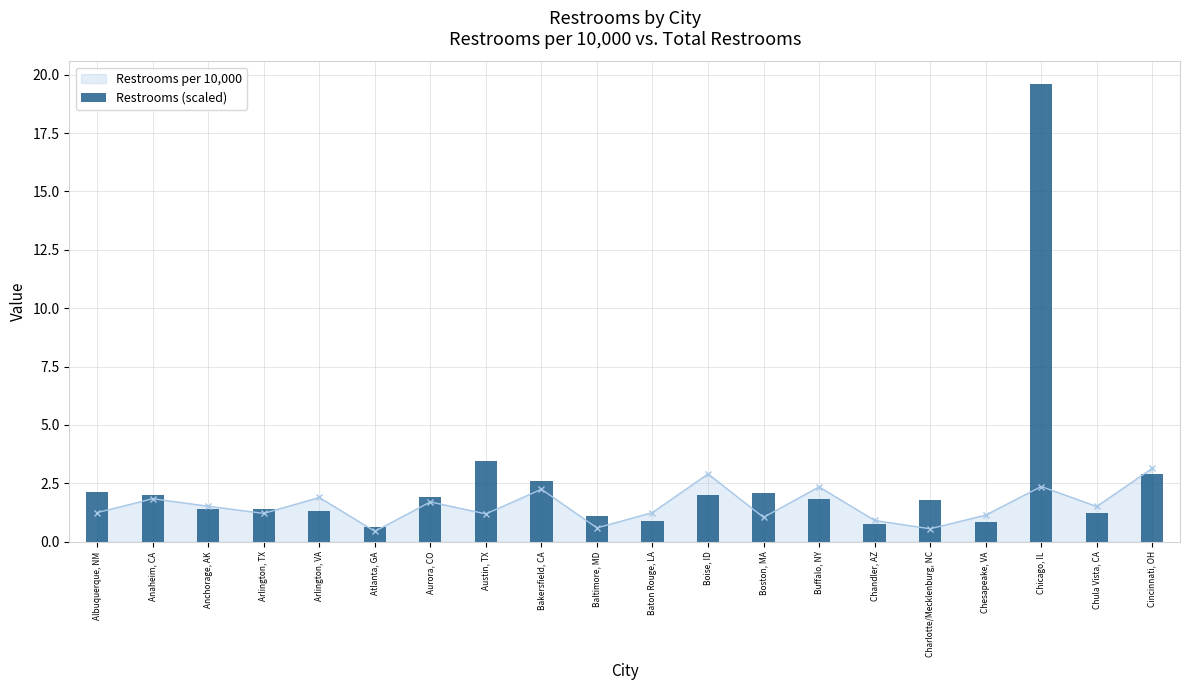

What value does the data have at Boston, MA?

2.1